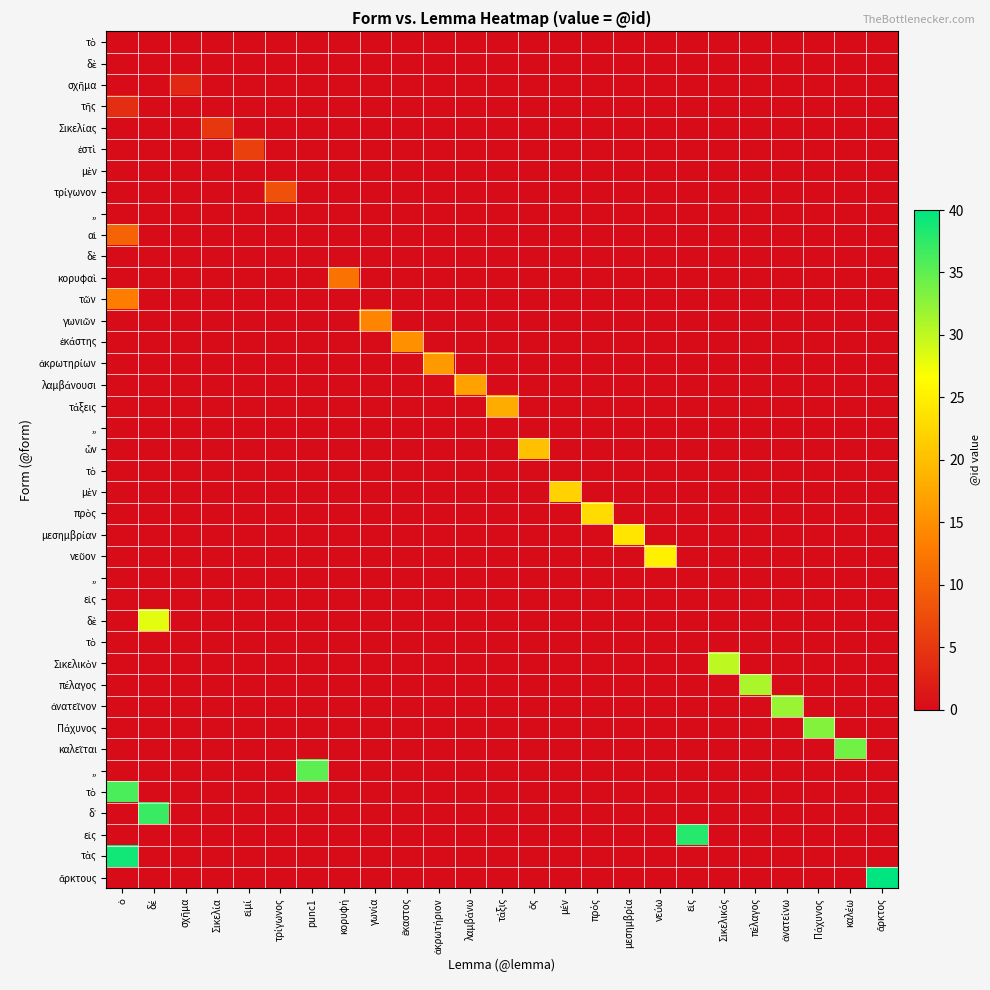

How many data points does each series have?

25